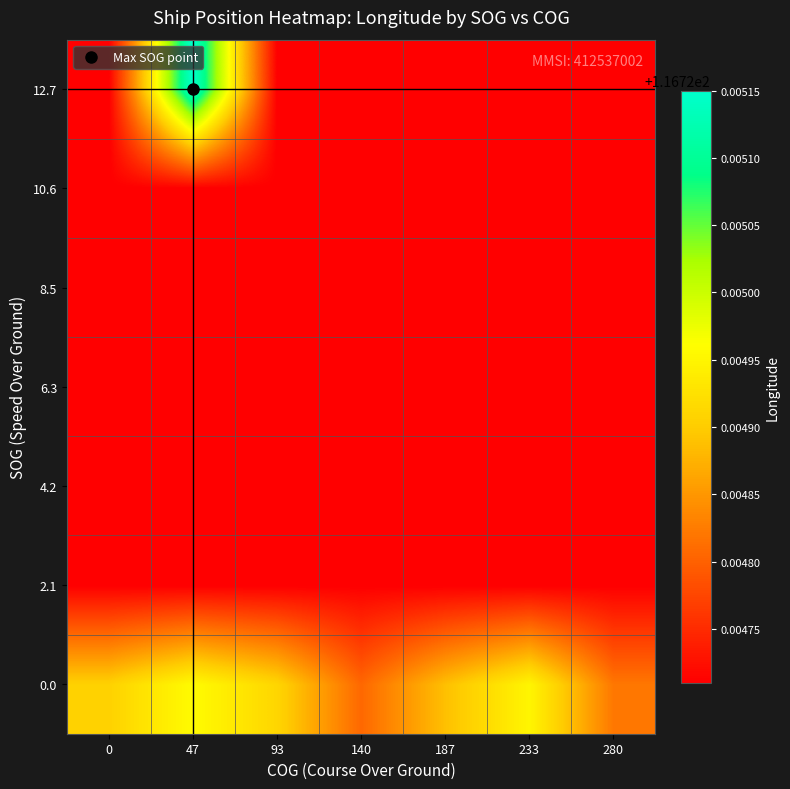

What is the greatest value displayed?

116.7